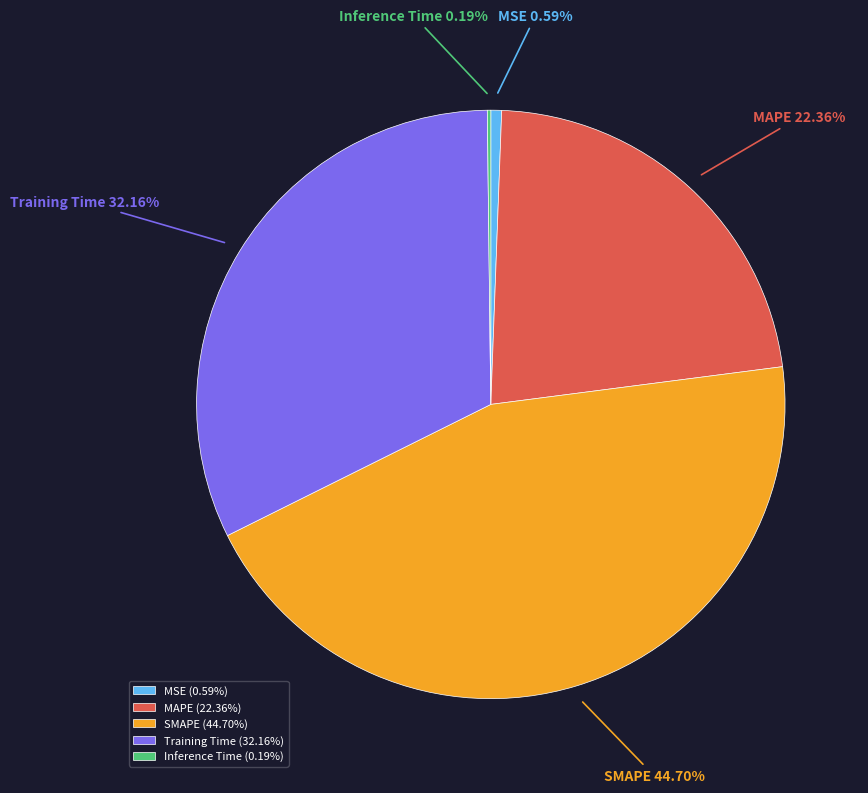

Is there any slice that represents more than half of the pie?

No